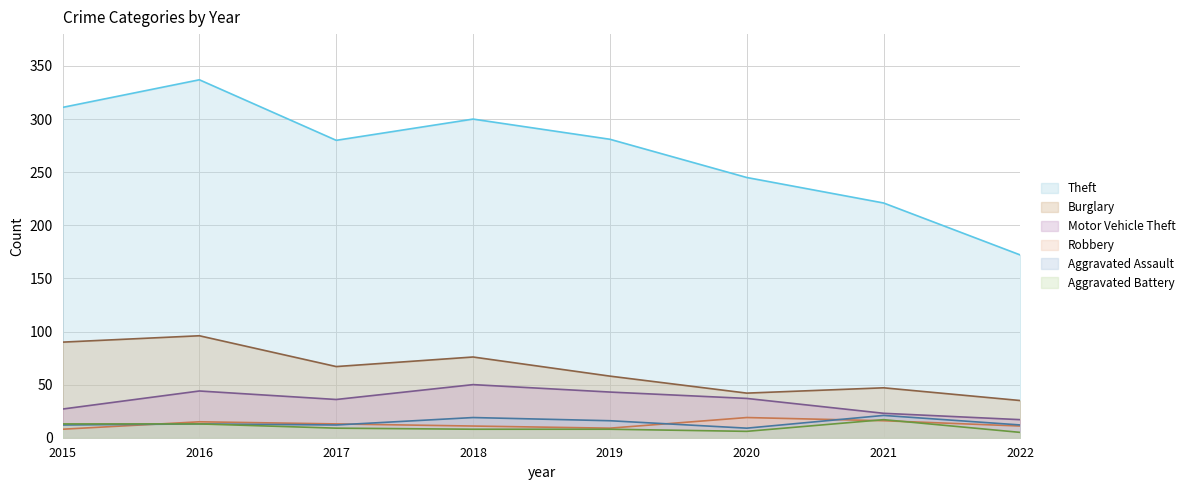

Is the value of Aggravated Battery at 2019 greater than the value of Motor Vehicle Theft at 2021?

No